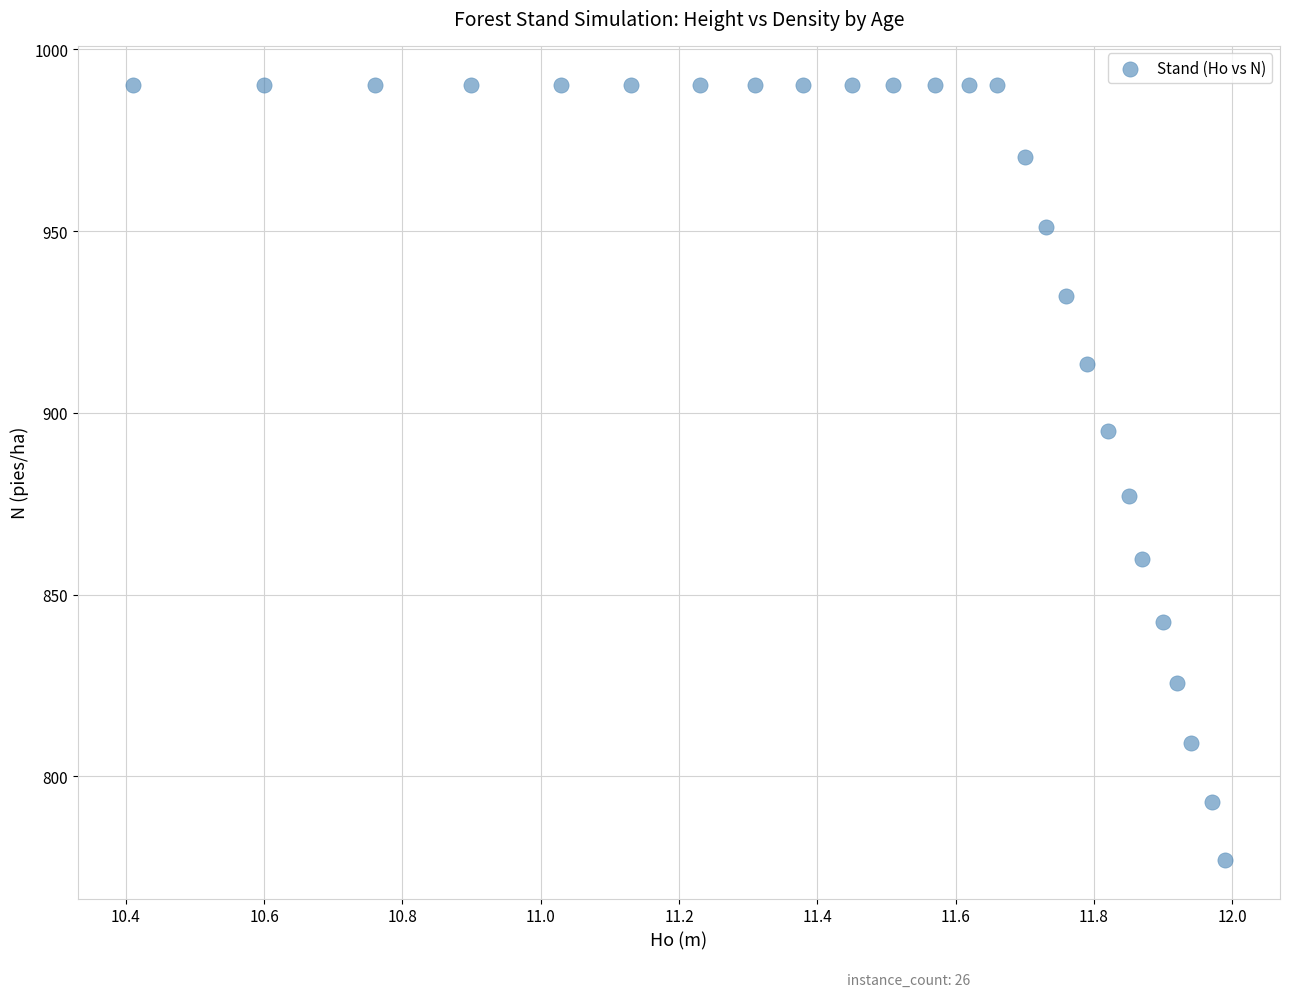

What is the range of X values (max minus min)?

1.6